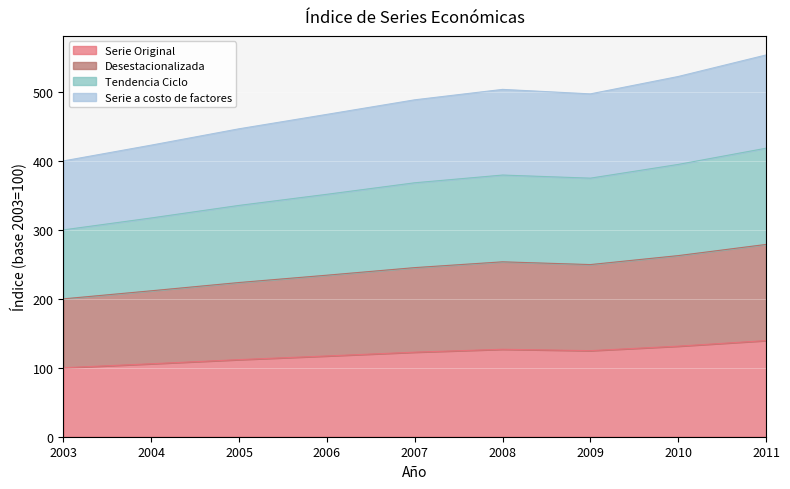

What is the total value across all series at 2011?

553.5